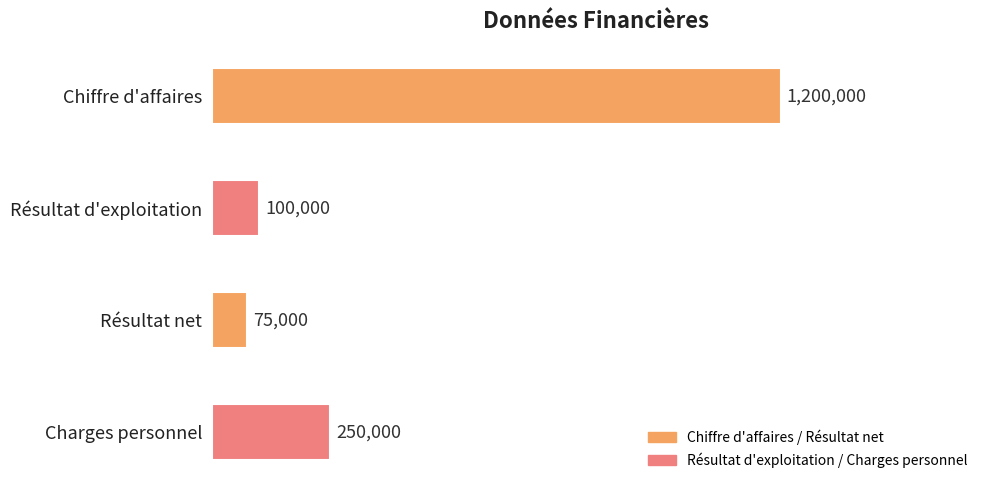

The chart shows a value of 250000 at Charges personnel. True or false?

True